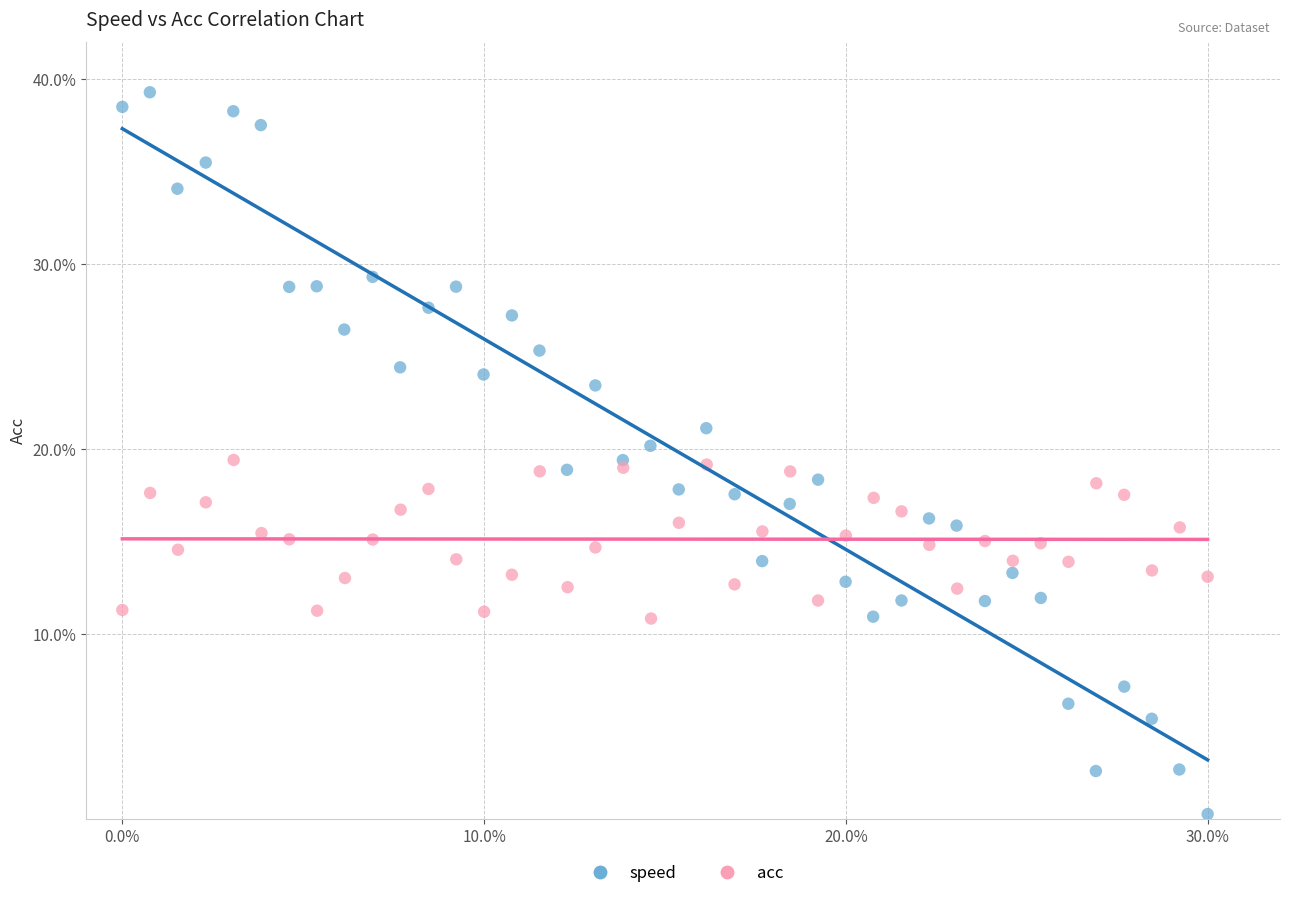

Which series reaches the minimum Y coordinate?

speed